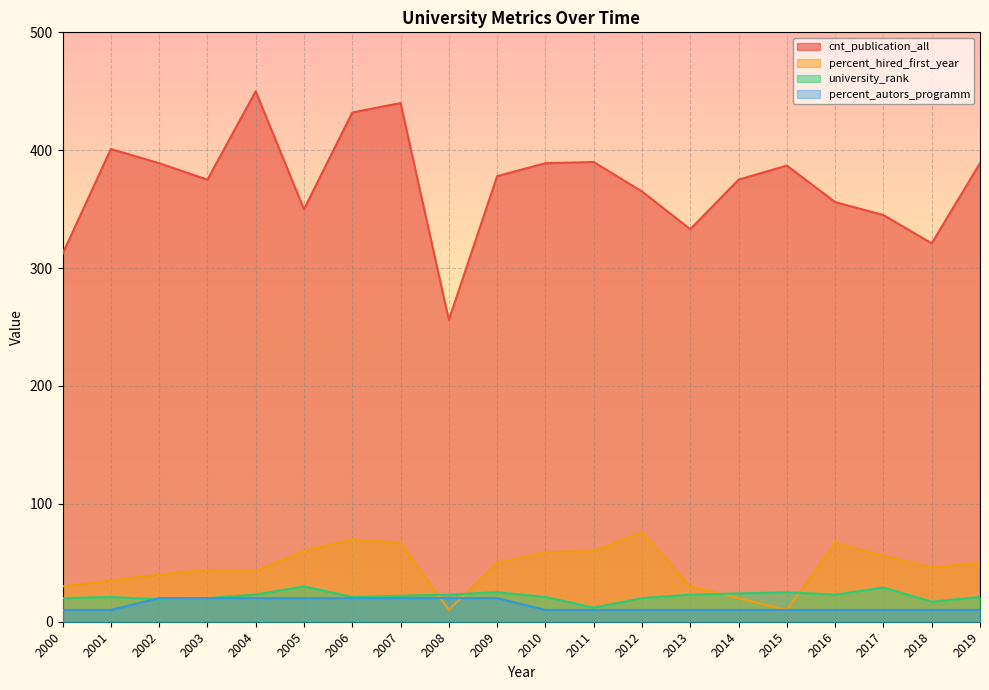

True or false: cnt_publication_all and percent_hired_first_year cross at least once.

False